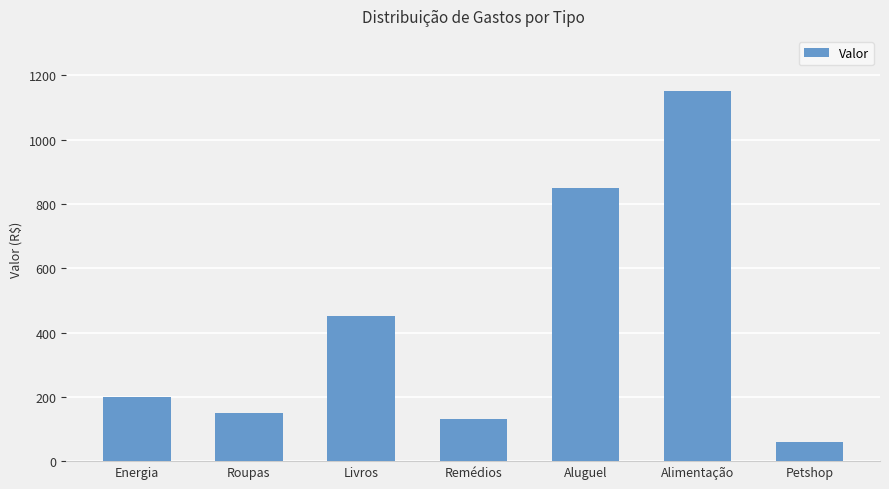

What is the average value?

427